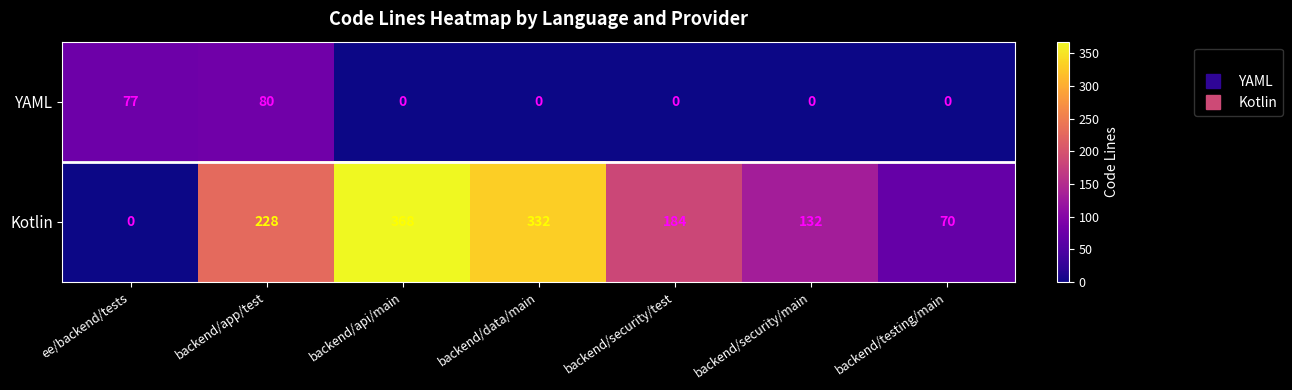

At how many categories does at least one series exceed 232?

2